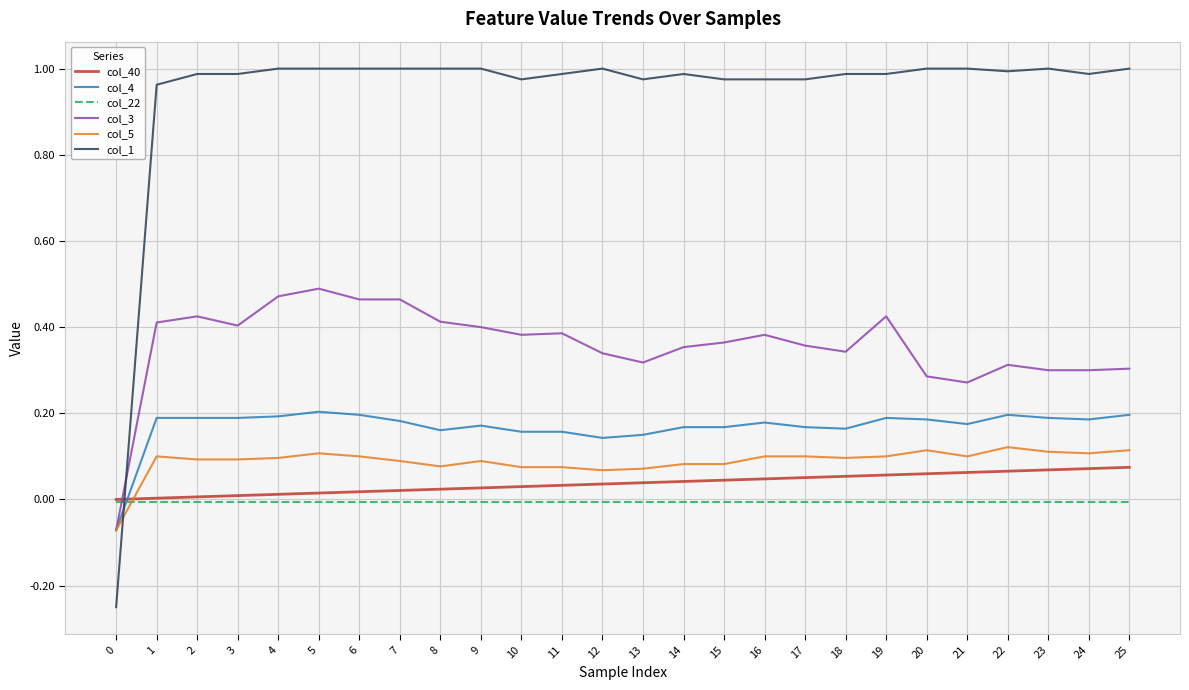

The col_3 series shows 0.6 at 15. True or false?

False